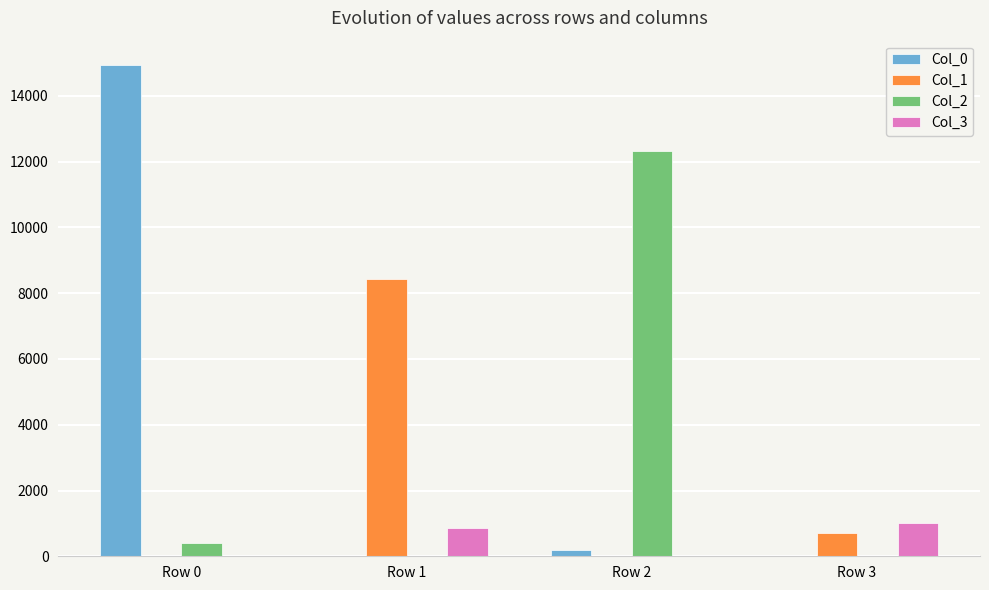

True or false: Col_0 has a value of 26621 at Row 0.

False